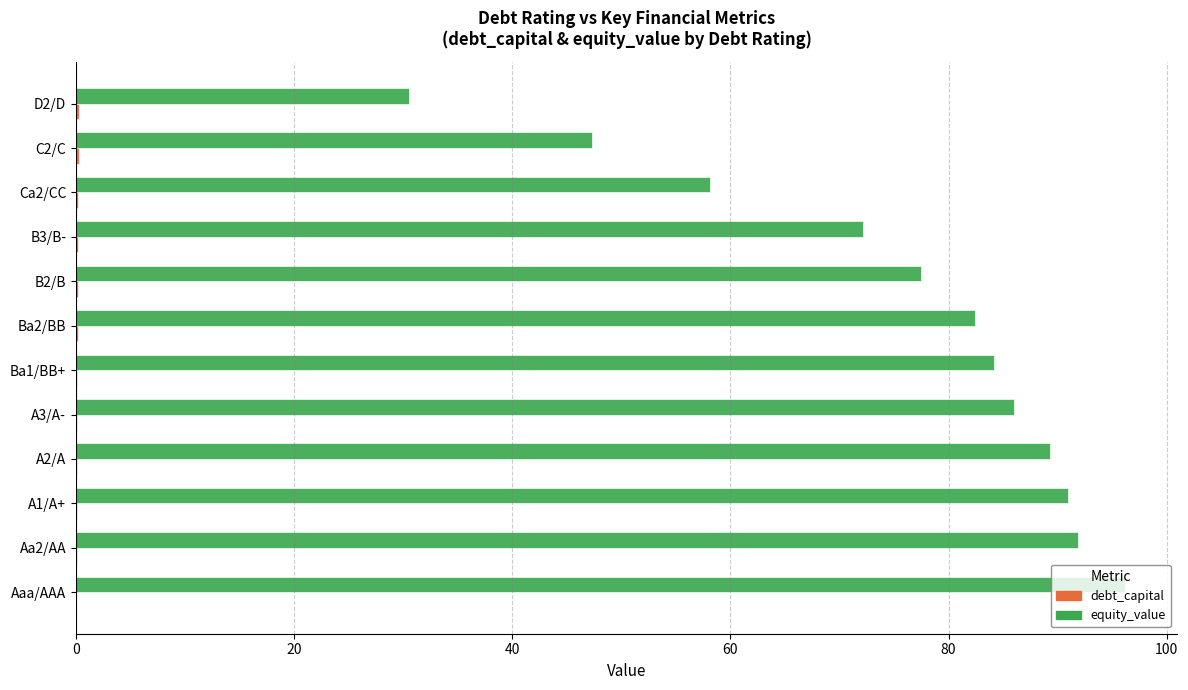

Between A1/A+ and B3/B-, which series saw the biggest shift?

equity_value